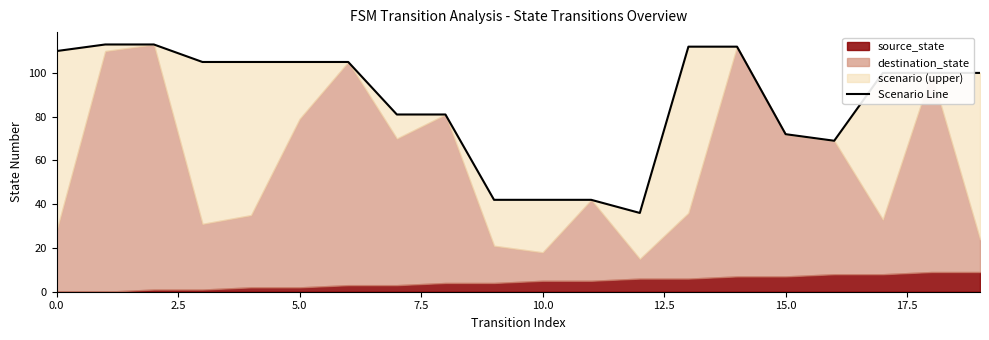

What is the difference between the values at 18 and 7.5?

5